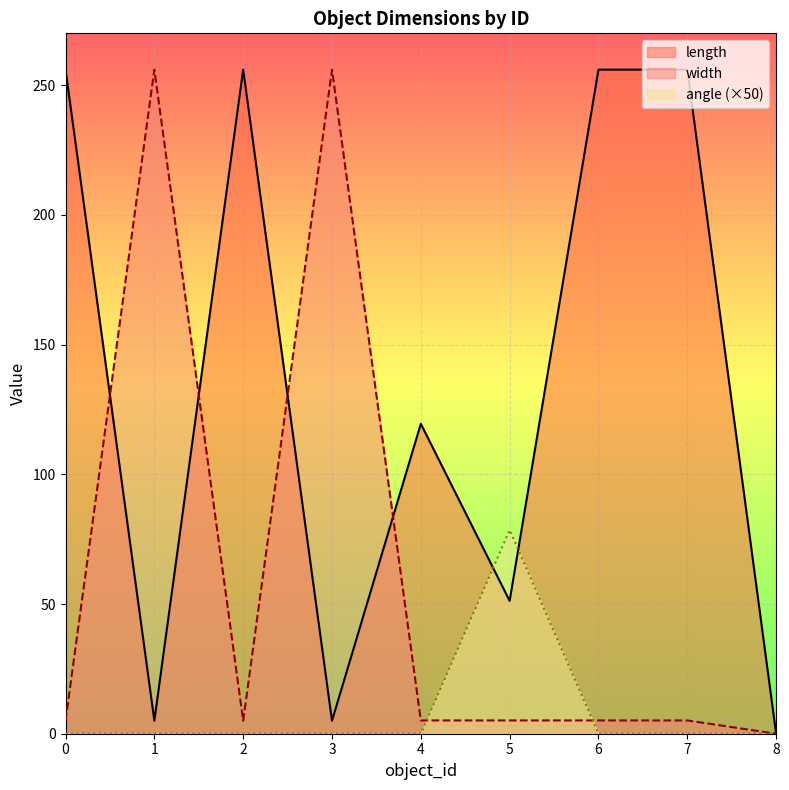

Which series has the largest range (max minus min)?

length